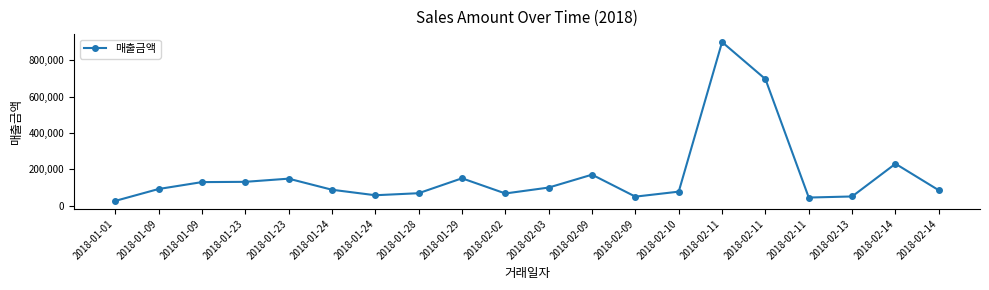

Reading right to left, transcribe all the data shown in this chart.

2018-02-14=84000	2018-02-14=230000	2018-02-13=50000	2018-02-11=44000	2018-02-11=696000	2018-02-11=900000	2018-02-10=76500	2018-02-09=49000	2018-02-09=170000	2018-02-03=99000	2018-02-02=66500	2018-01-29=150000	2018-01-28=67900	2018-01-24=56700	2018-01-24=87000	2018-01-23=148000	2018-01-23=130500	2018-01-09=129000	2018-01-09=91000	2018-01-01=25500